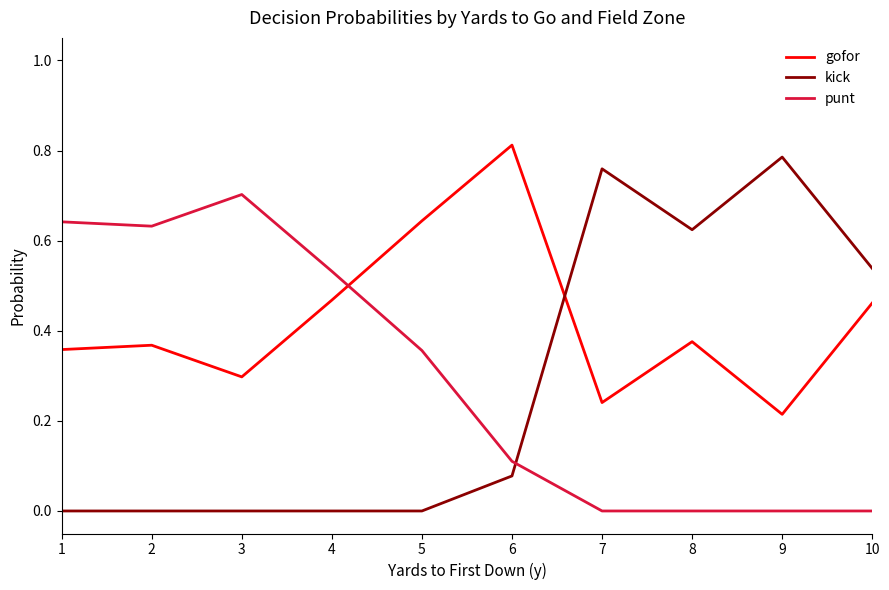

Which series has the largest range (max minus min)?

kick